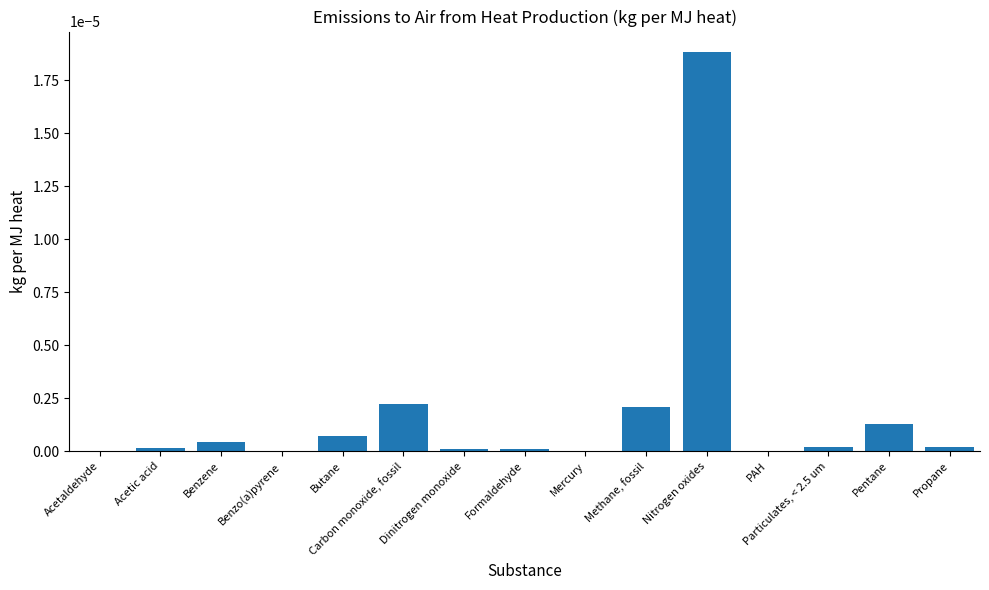

Are the bars horizontal?

No